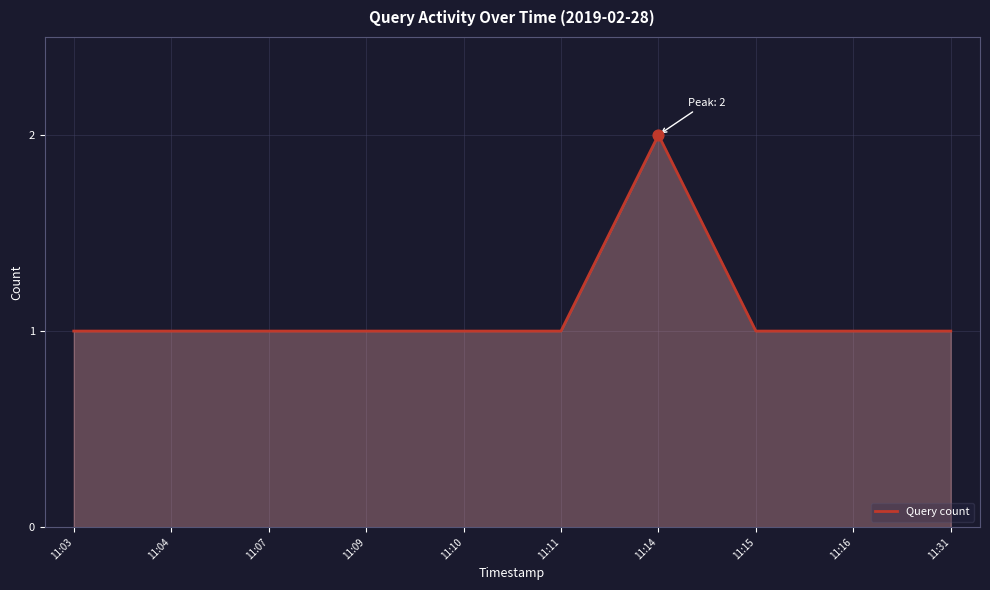

What is the ratio of the value at 11:15 to the value at 11:09?

1.0